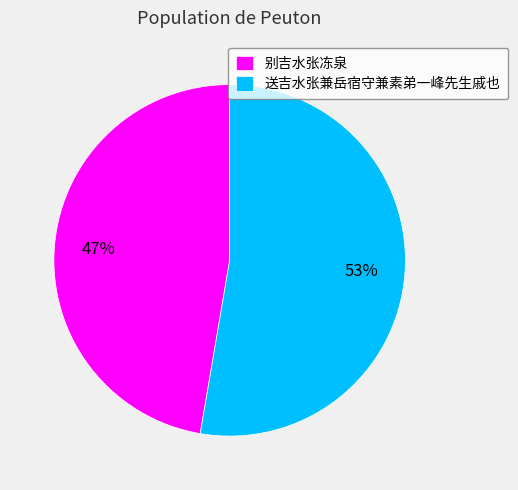

To the nearest percent, what is the combined percentage of 别吉水张冻泉 and 送吉水张兼岳宿守兼素弟一峰先生戚也?

100%